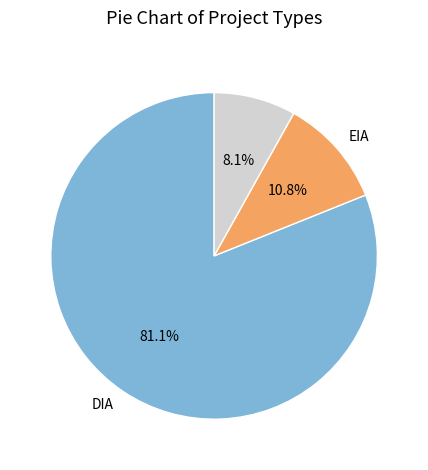

Is there a majority slice in this chart?

Yes